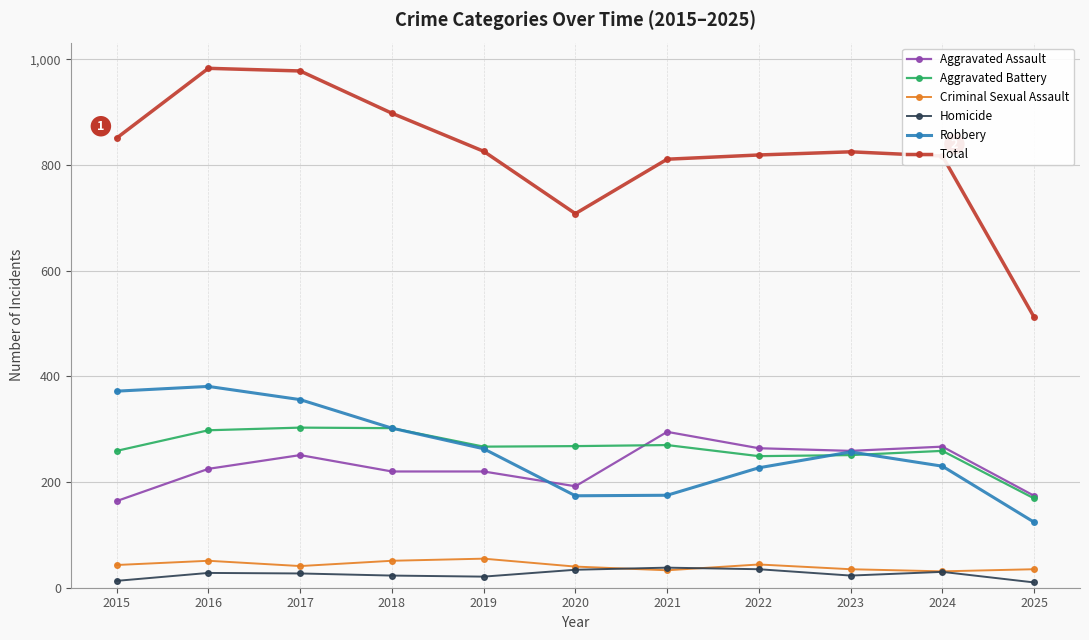

What is the difference between the highest and lowest values at 2022?

784